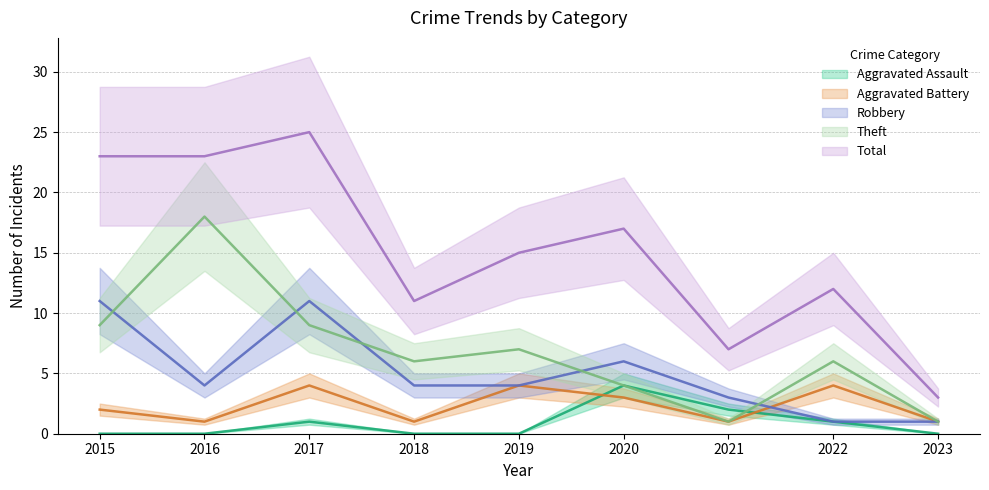

What is the maximum value shown in the chart?

25